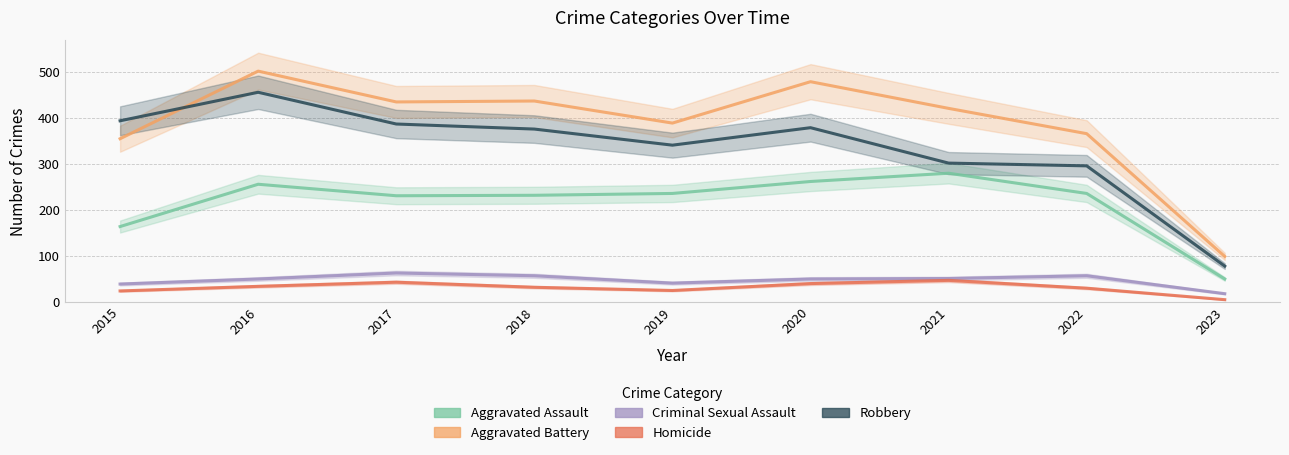

True or false: Homicide and Aggravated Battery intersect in this chart.

False